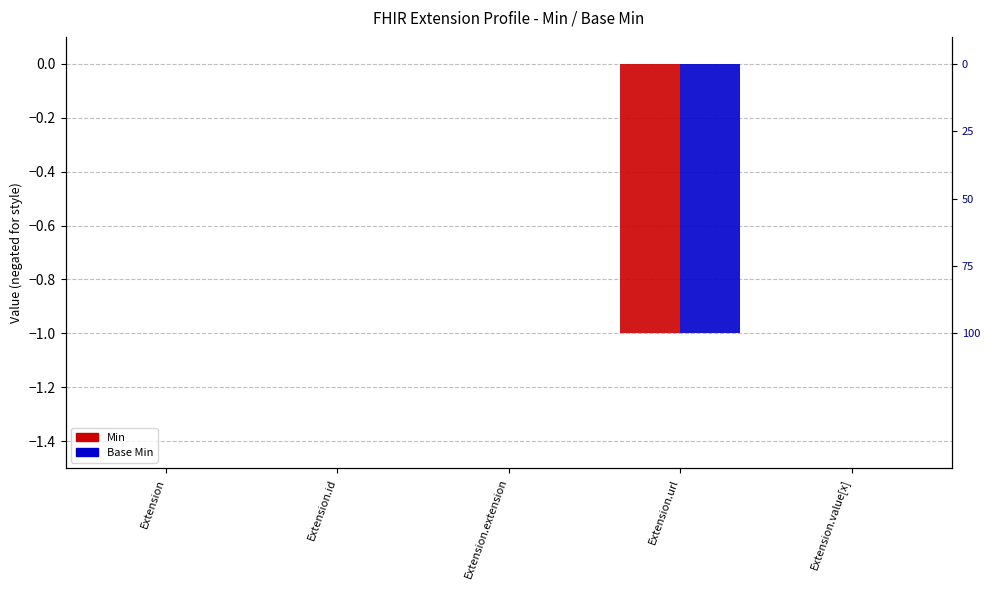

How many bars are there in each group?

2